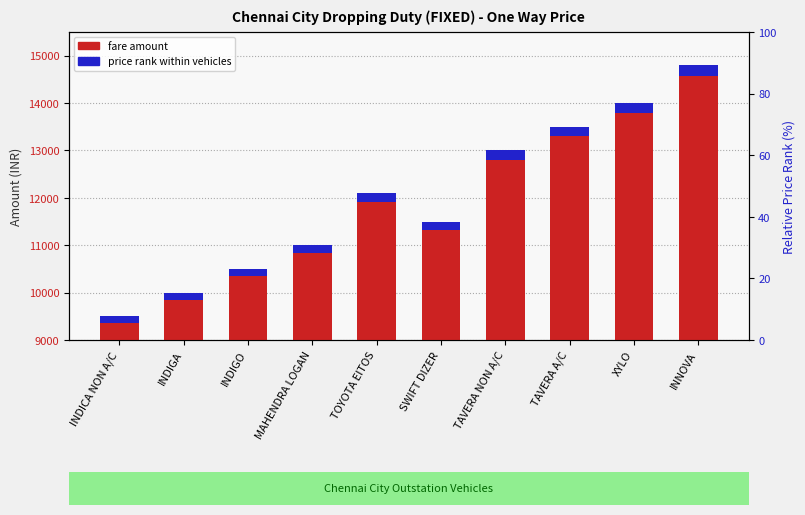

Rank the series by their average value, from lowest to highest.

price rank within vehicles, fare amount